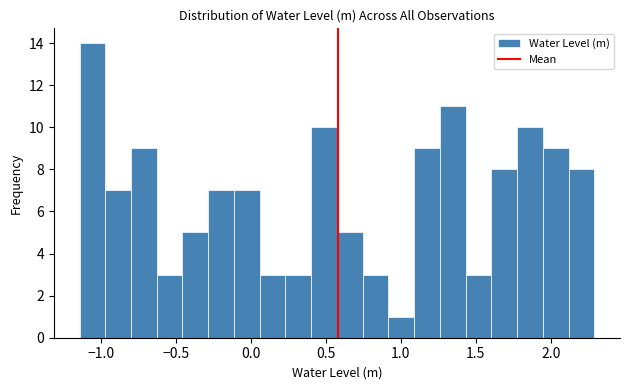

Around what value on the x-axis is the tallest bar? Give the approximate position of its centre, as read against the axis.

-1.05